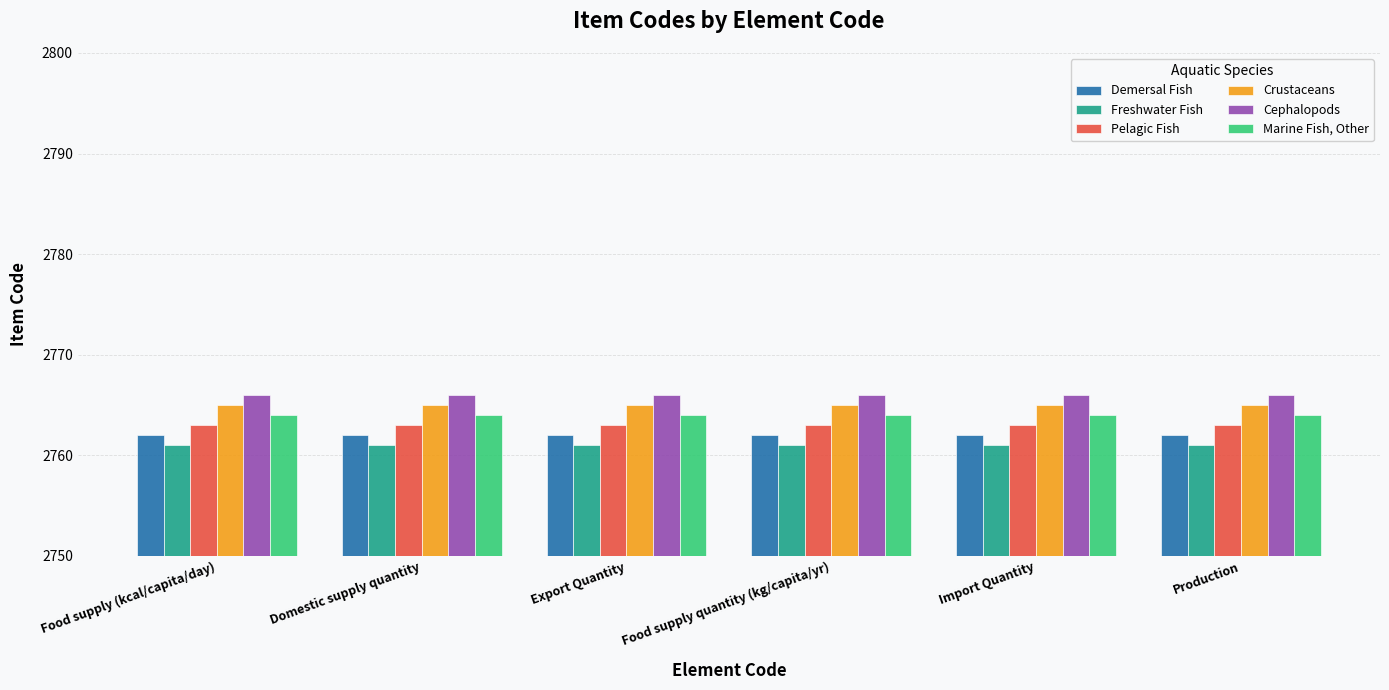

Reading left to right, transcribe all the data shown in this chart.

Demersal Fish: 2762	2762	2762	2762	2762	2762
Freshwater Fish: 2761	2761	2761	2761	2761	2761
Pelagic Fish: 2763	2763	2763	2763	2763	2763
Crustaceans: 2765	2765	2765	2765	2765	2765
Cephalopods: 2766	2766	2766	2766	2766	2766
Marine Fish, Other: 2764	2764	2764	2764	2764	2764